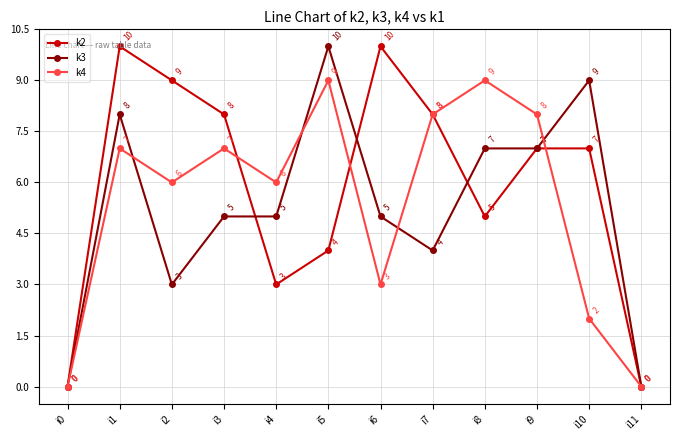

How many interior local peaks does the k4 series have?

4